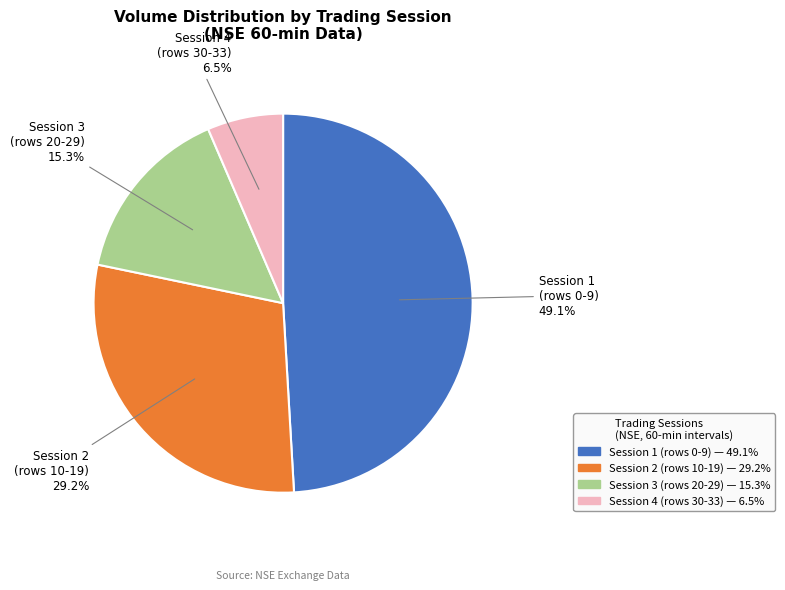

Is there a majority slice in this chart?

No